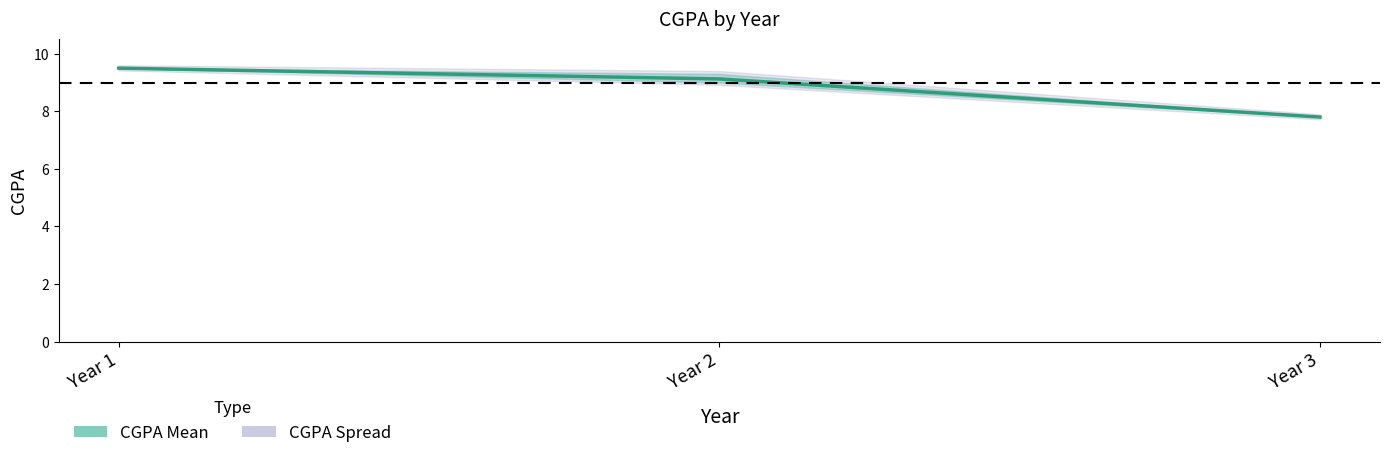

The value at Year 1 is 9.5. True or false?

True